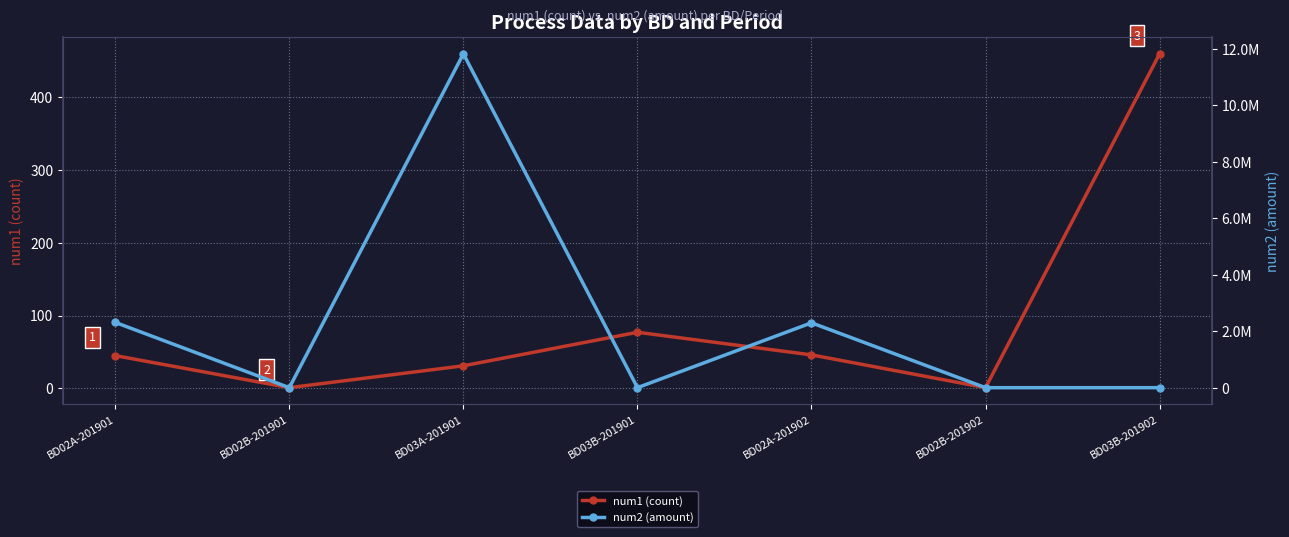

Reading left to right, transcribe all the data shown in this chart.

num1 (count): 45.0	1.0	31.0	77.0	46.0	1.0	459.0
num2 (amount): 2311623.5	0.0	11826082.5	0.0	2296968.0	0.0	0.0